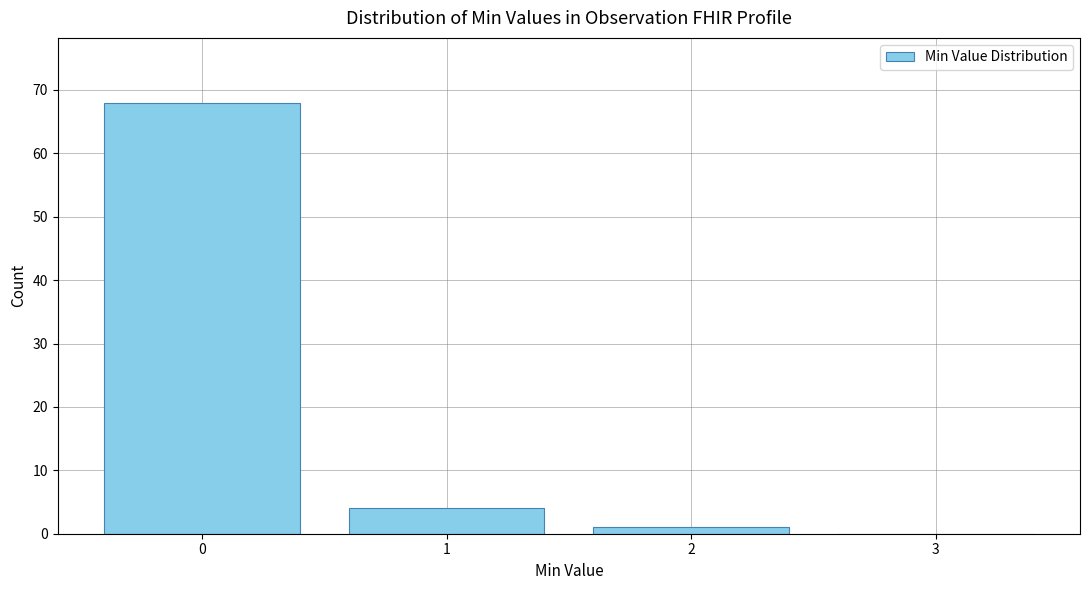

Which range on the x-axis has the tallest bar?

-0.5 to 0.5